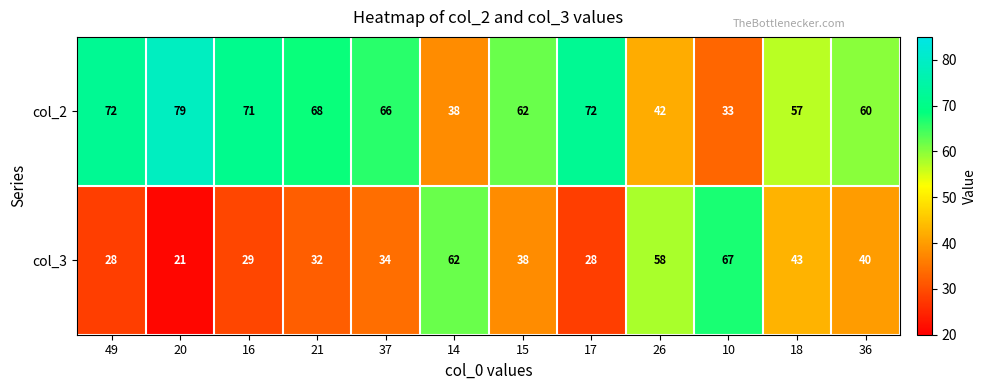

What is the spread (max minus min) of values at 36?

20